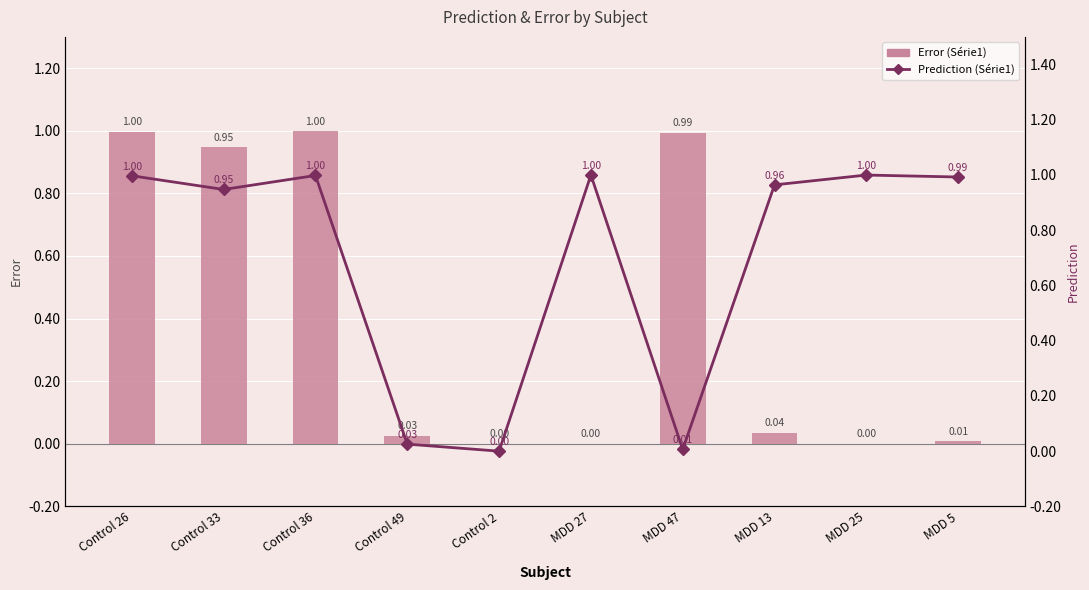

What is the maximum value shown in the chart?

1.0